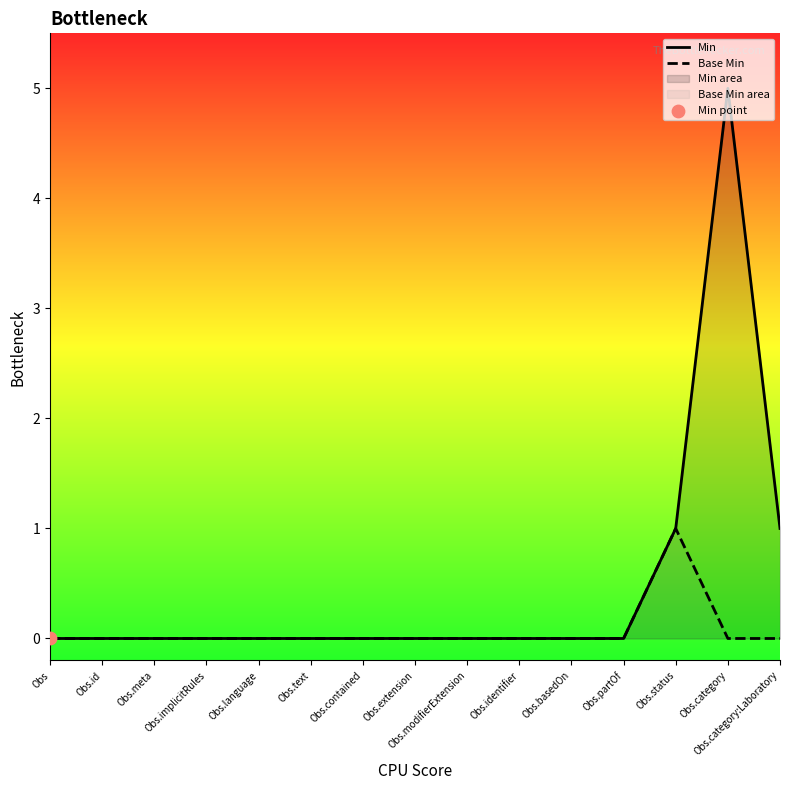

Is the value of Min at Obs.identifier greater than the value of Base Min at Obs.partOf?

No